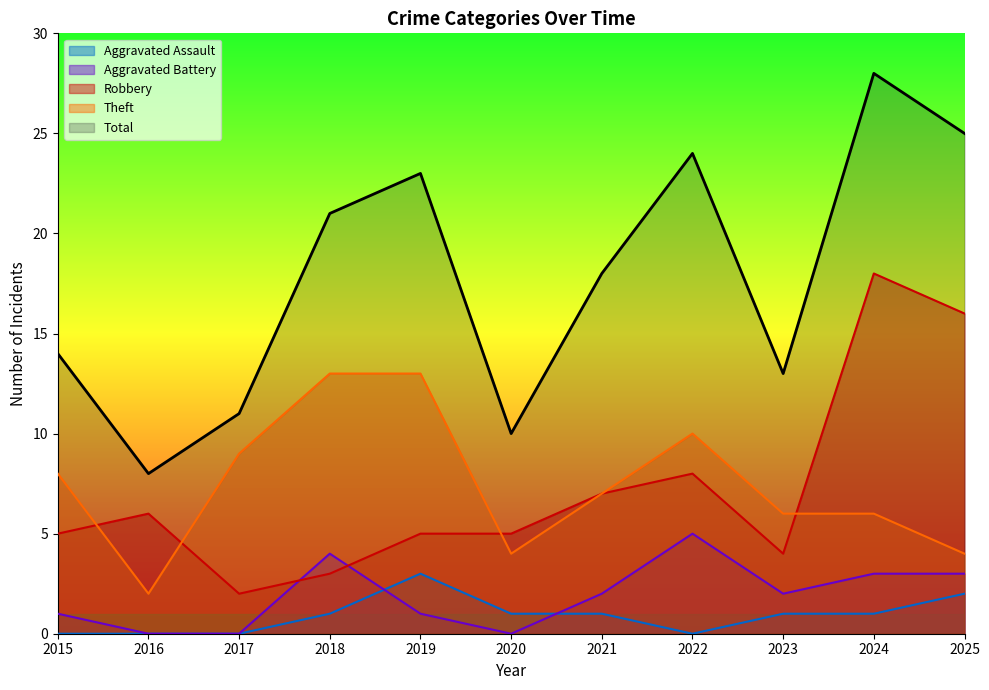

Where is the first local minimum for Robbery?

2017